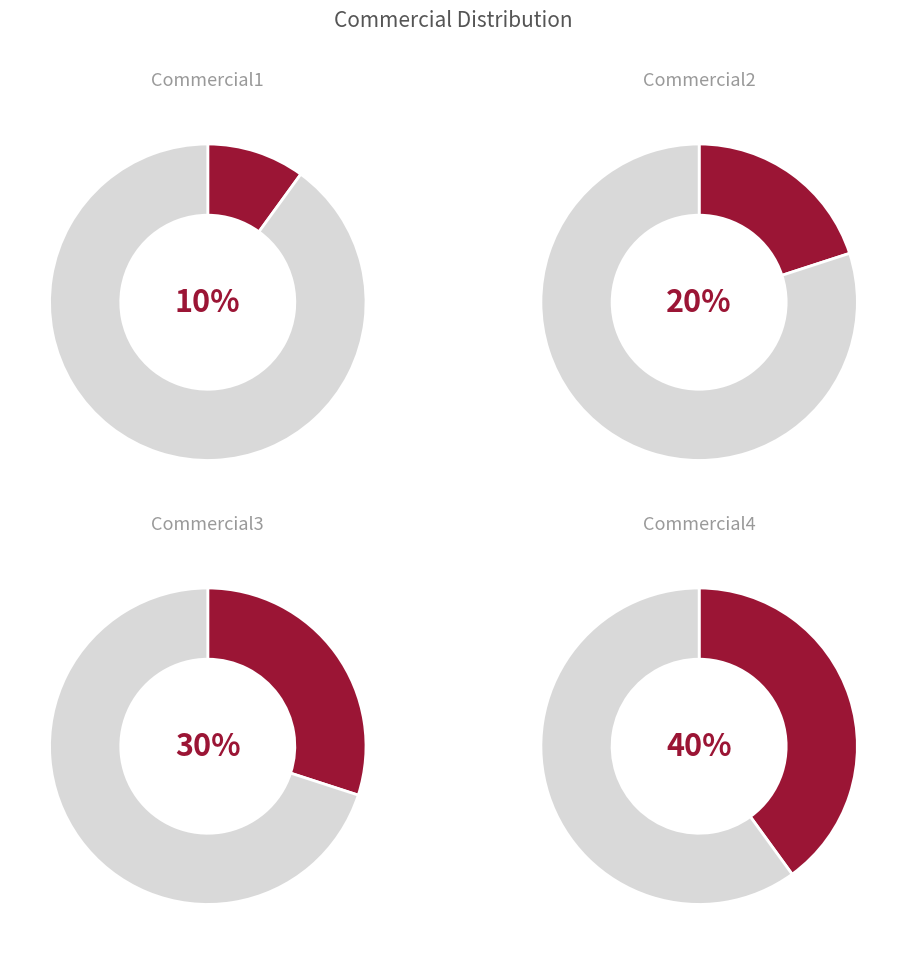

How many slices are in this pie chart?

4